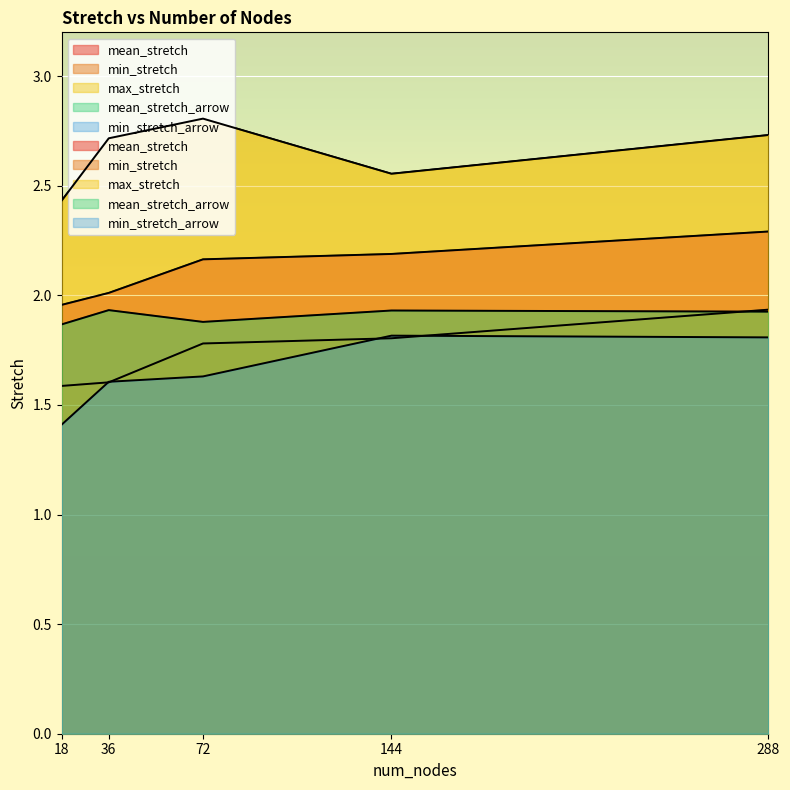

Where is the first local maximum for min_stretch_arrow?

144